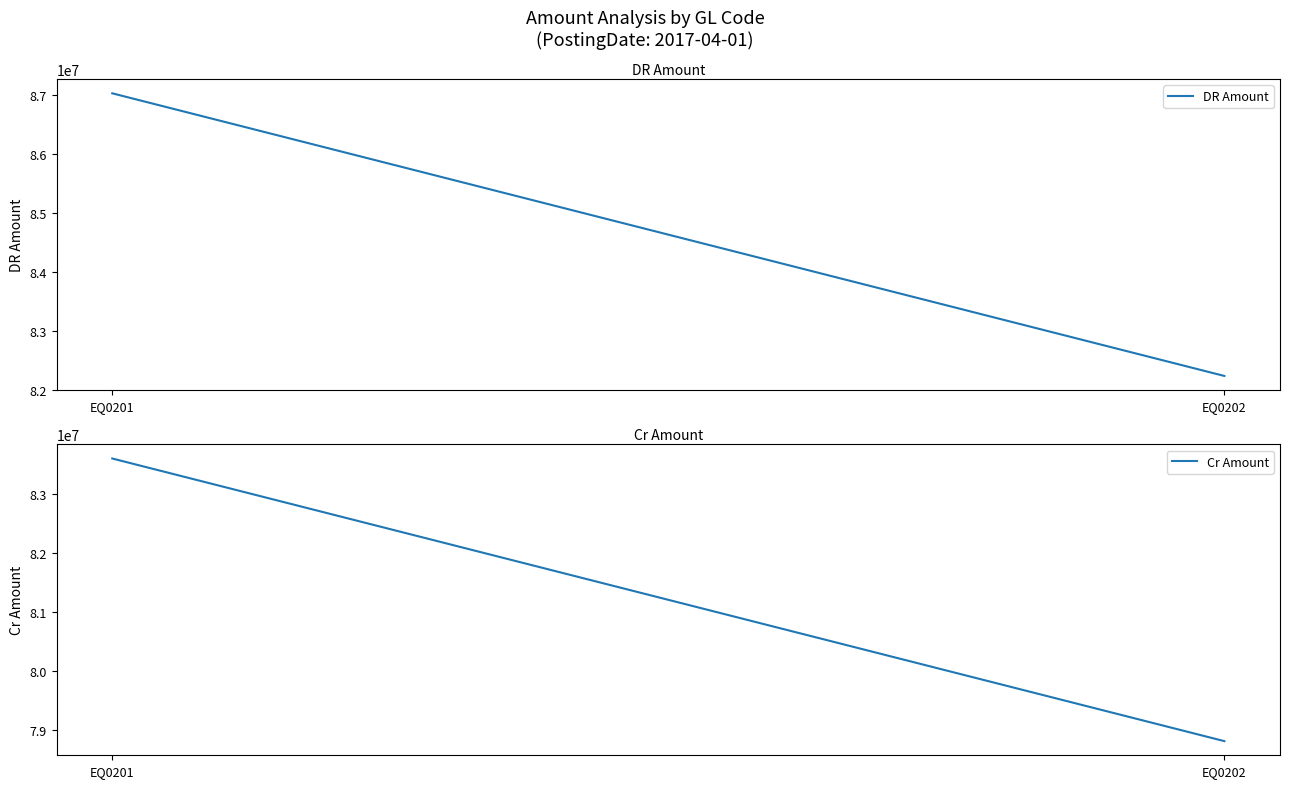

What is the total value across all series at EQ0201?

170629706.4